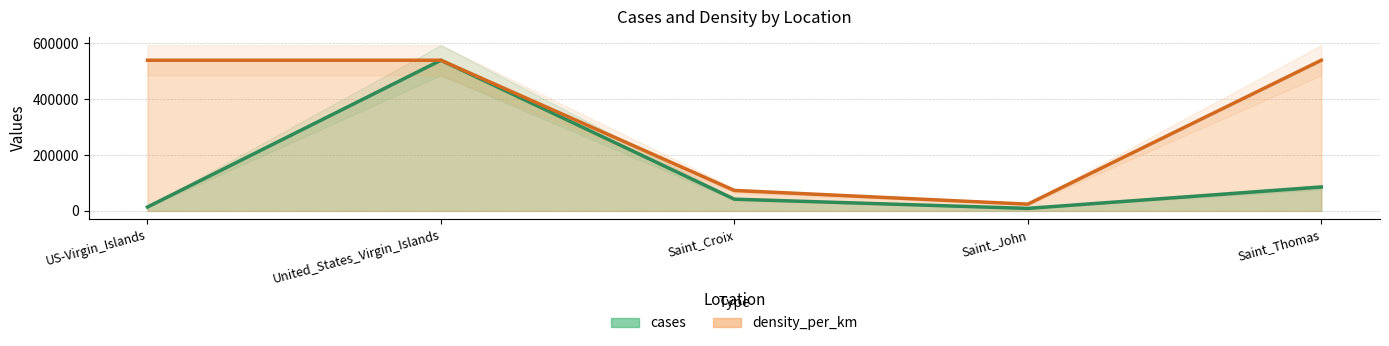

What is the highest value of the cases series?

539776.0